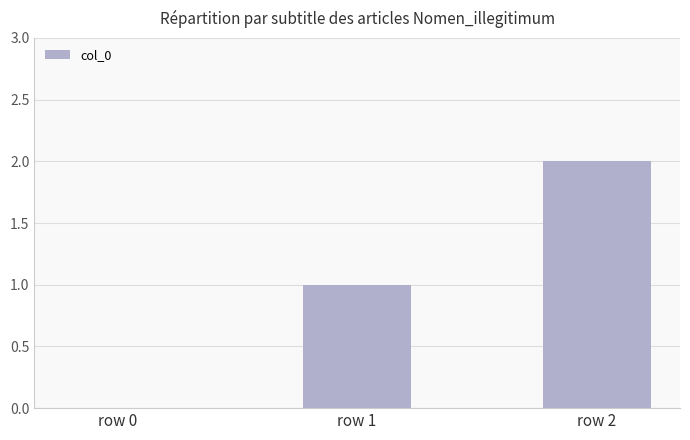

True or false: the data shows 0 at row 1.

False